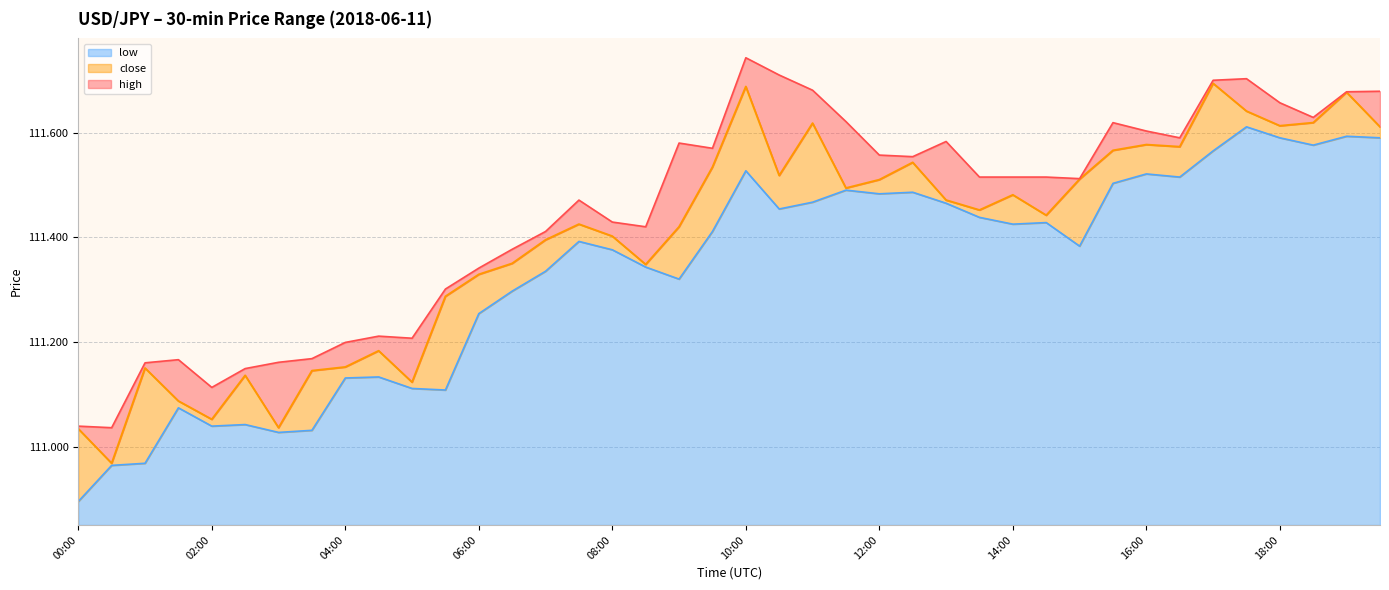

At which category does close reach its first local valley?

00:30